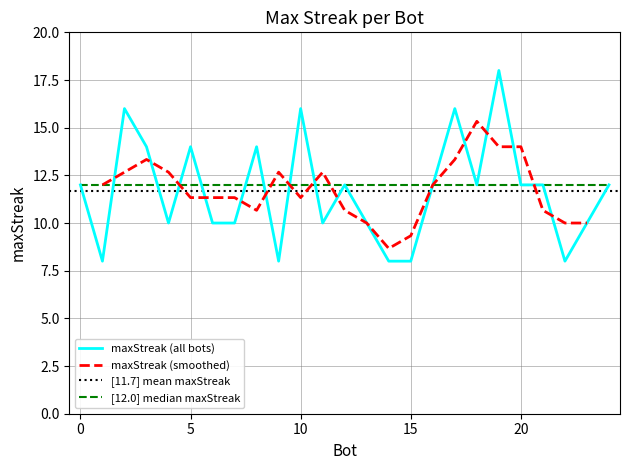

Rank the categories by value from lowest to highest.

22, 15, 14, 9, 1, 23, 13, 11, 7, 6, 4, 24, 21, 20, 18, 16, 12, 0, 8, 5, 3, 17, 10, 2, 19